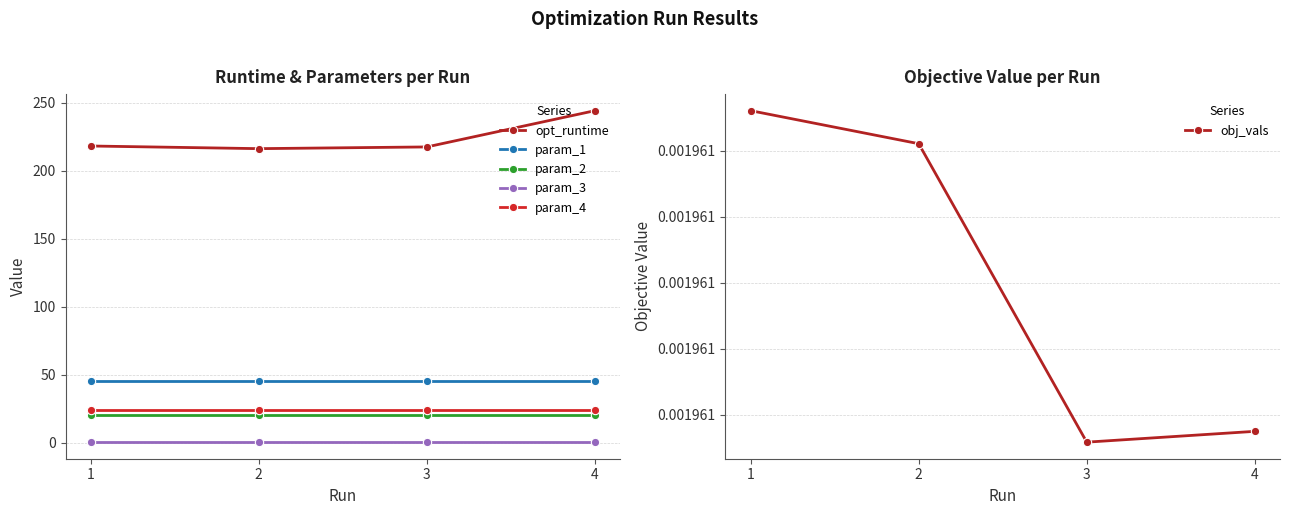

Which series has the widest spread of values?

opt_runtime